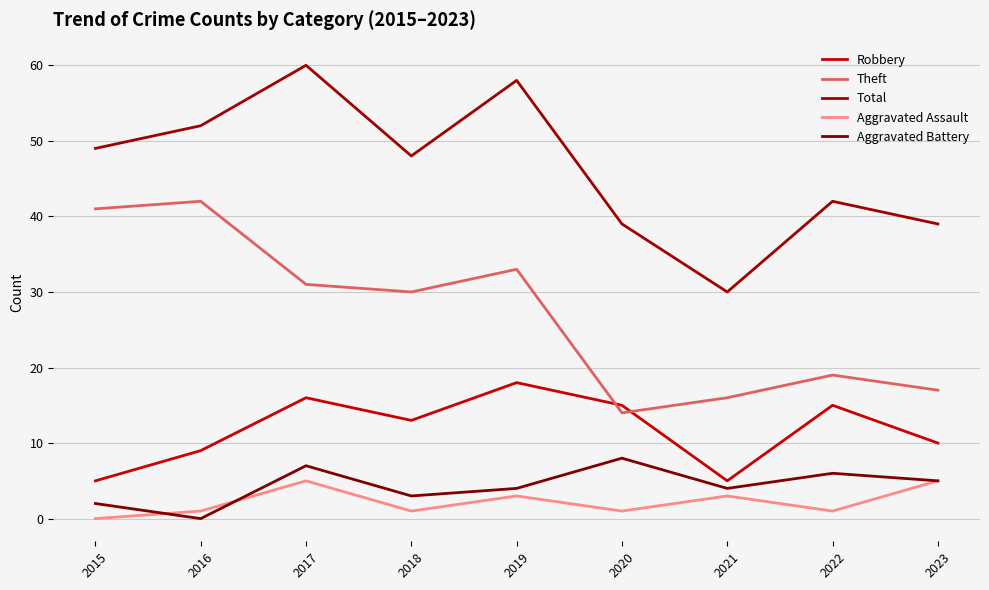

True or false: Aggravated Battery has a value of 7 at 2017.

True